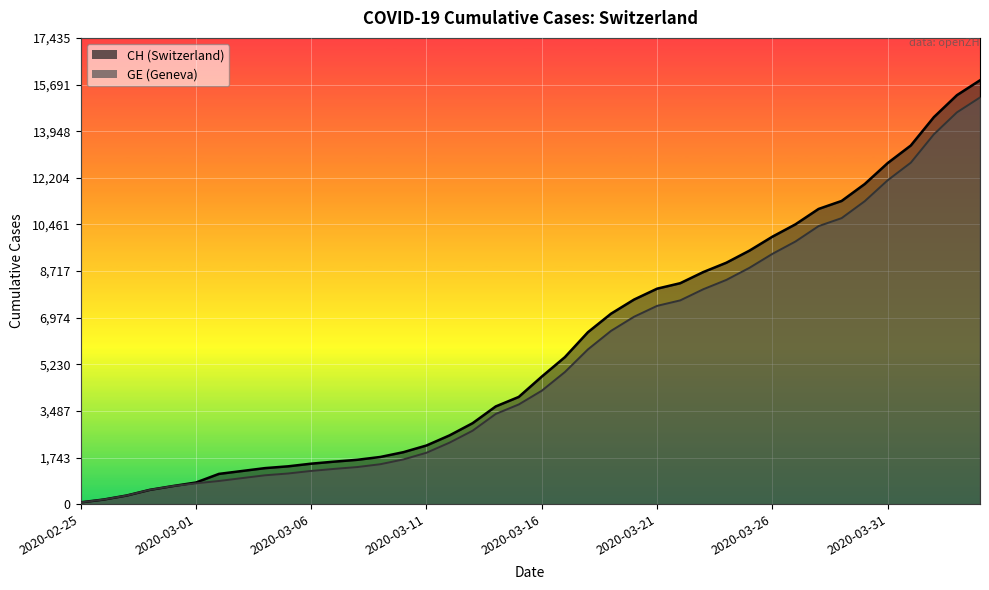

What is the label of the 20th point from the left?

2020-03-15